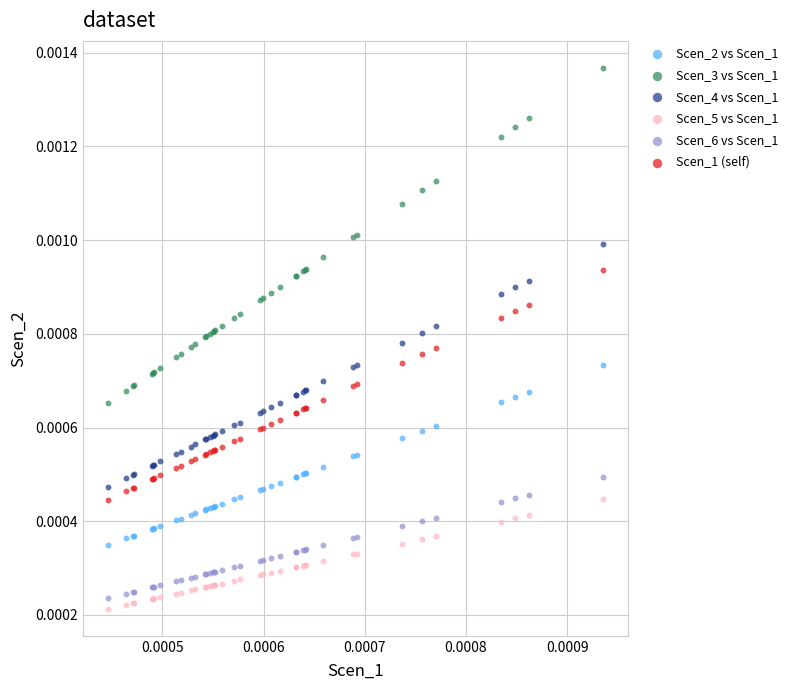

Which series has the widest spread of Y values?

Scen_3 vs Scen_1